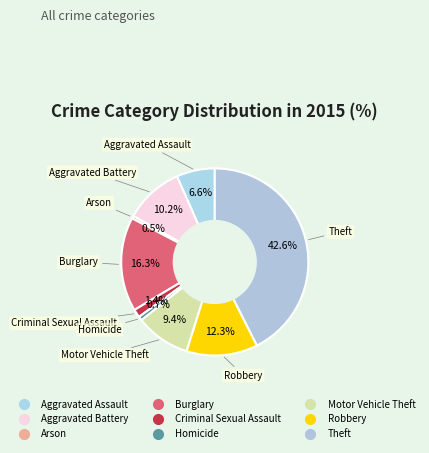

To the nearest percent, what is the difference between the largest and smallest slice percentages?

42%